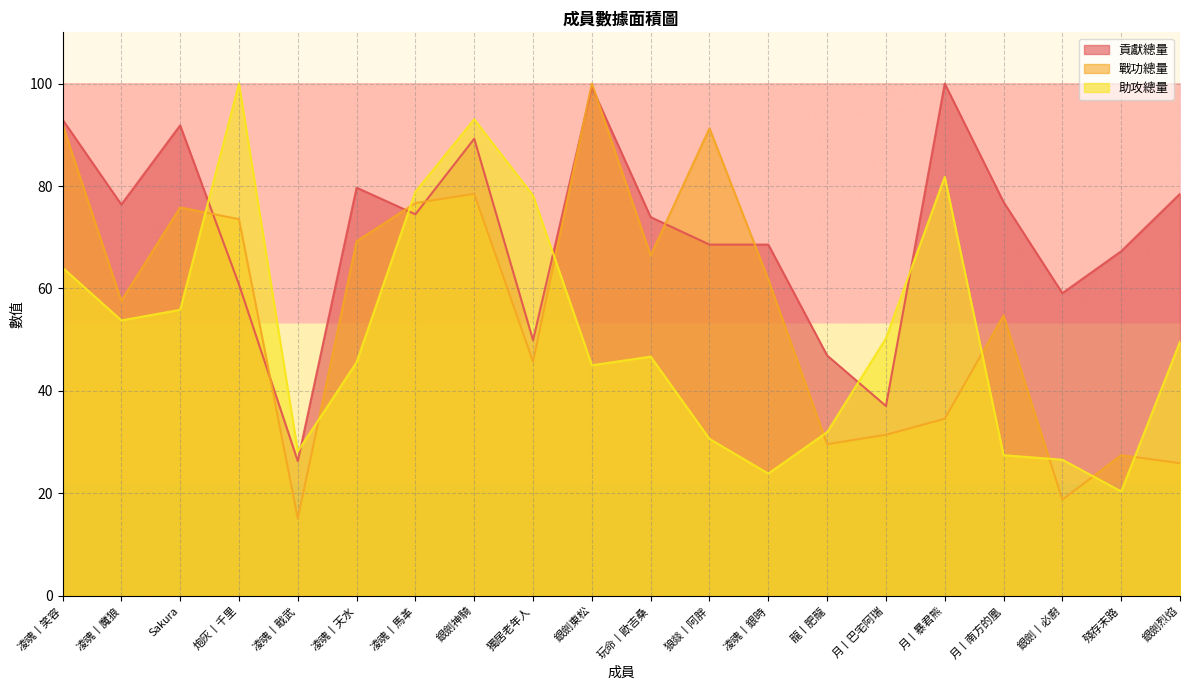

Rank the series by their maximum value, from highest to lowest.

貢獻總量, 戰功總量, 助攻總量